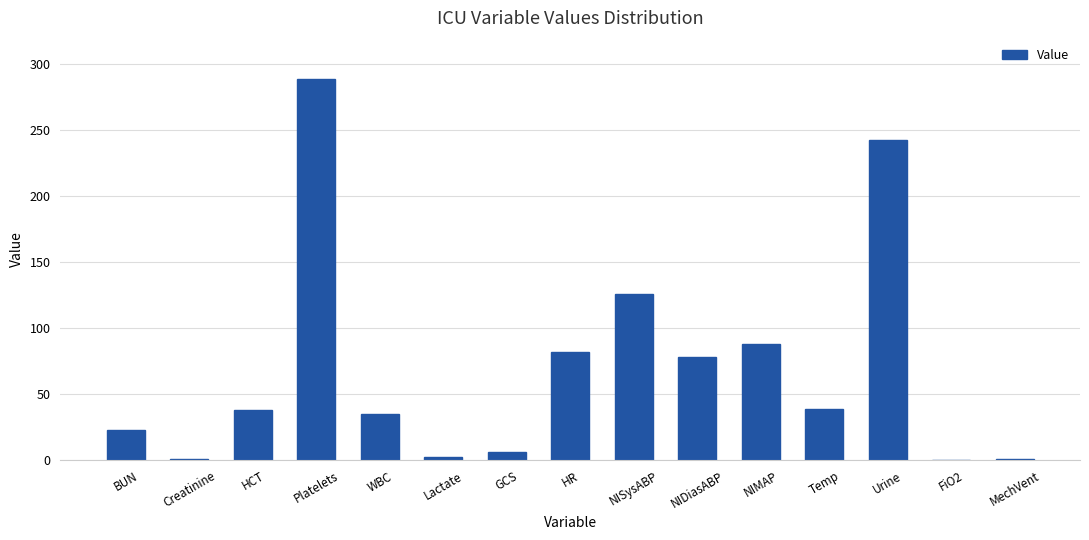

Does the chart contain stacked bars?

No